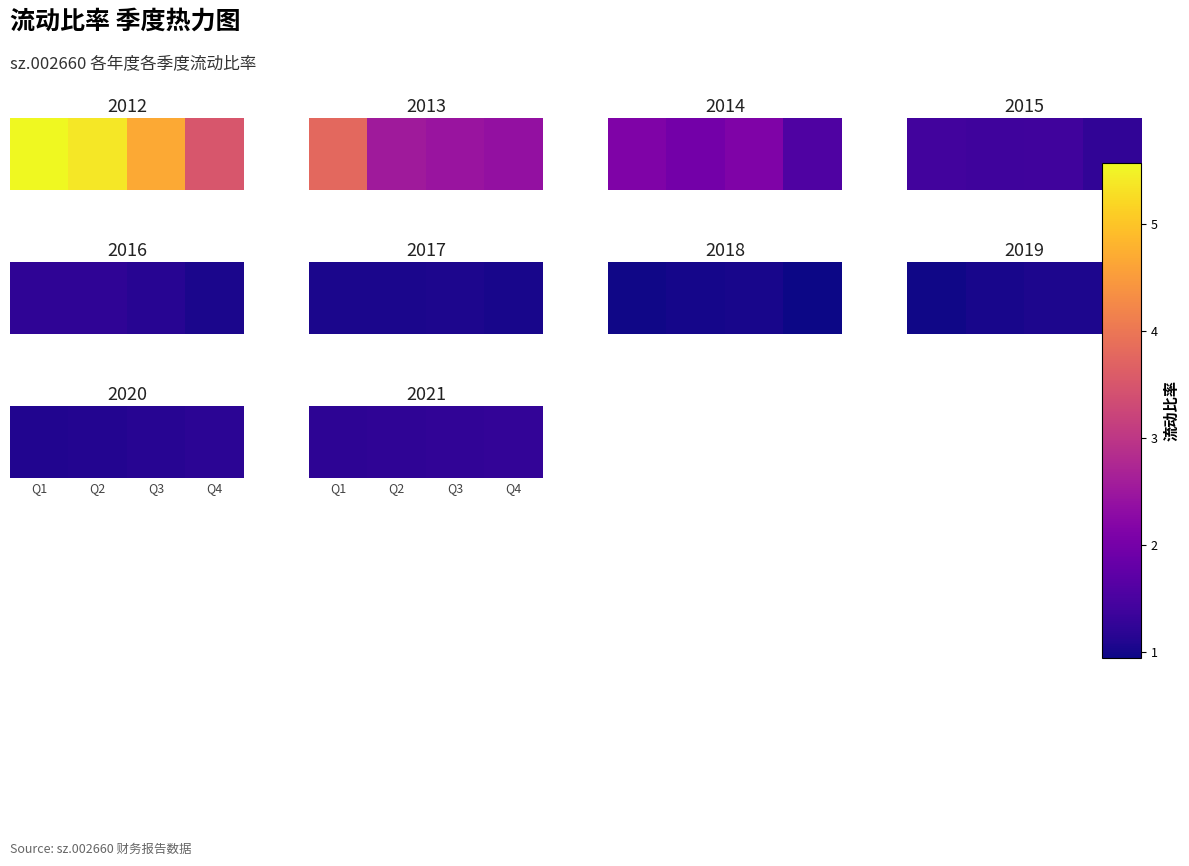

List the labels in order of value, smallest first.

Q1, Q2, Q3, Q4